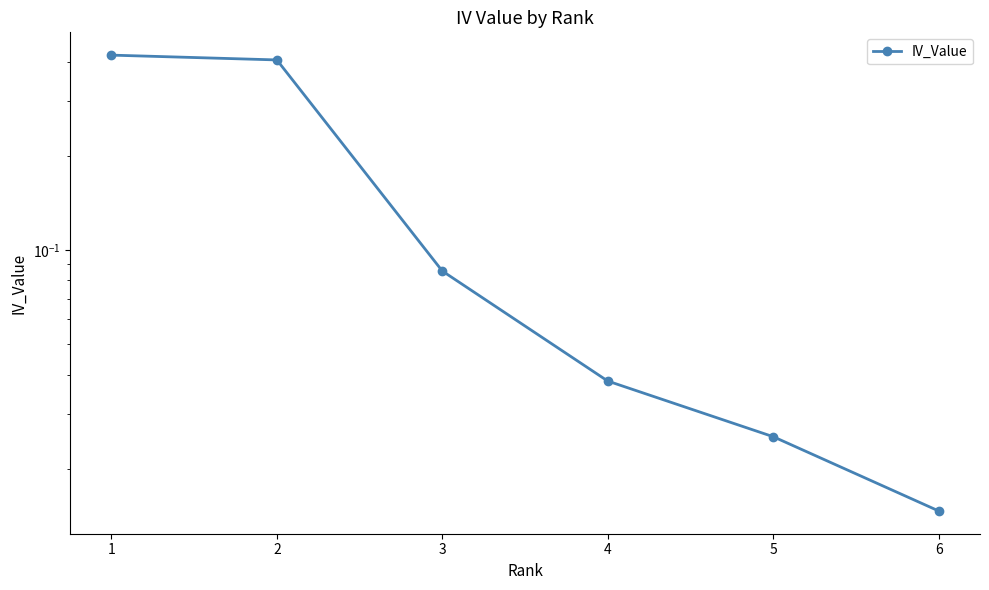

What is the value of the 3rd point from the left?

0.1